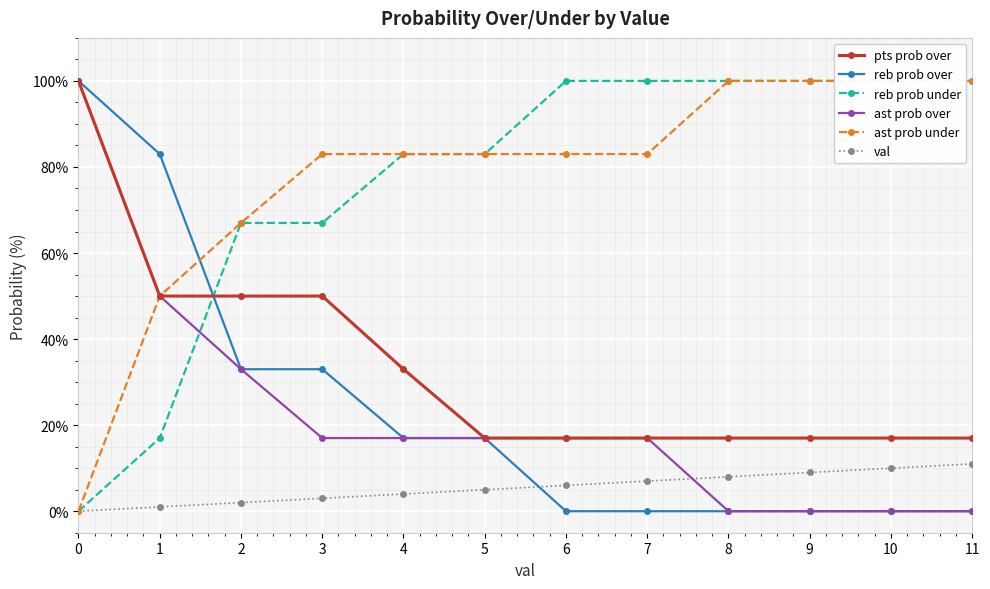

What is the value of the reb prob over point at the 5th from the left?

17